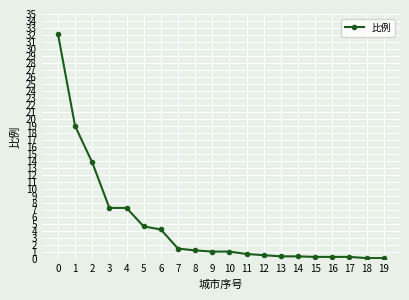

Approximately how many times larger is the value at 11 compared to 9?

0.7